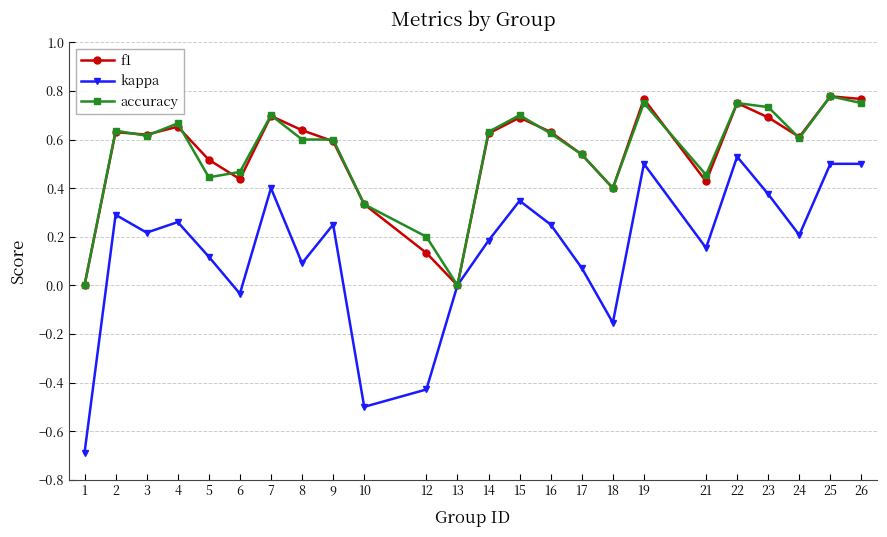

Which series has the widest spread of values?

kappa